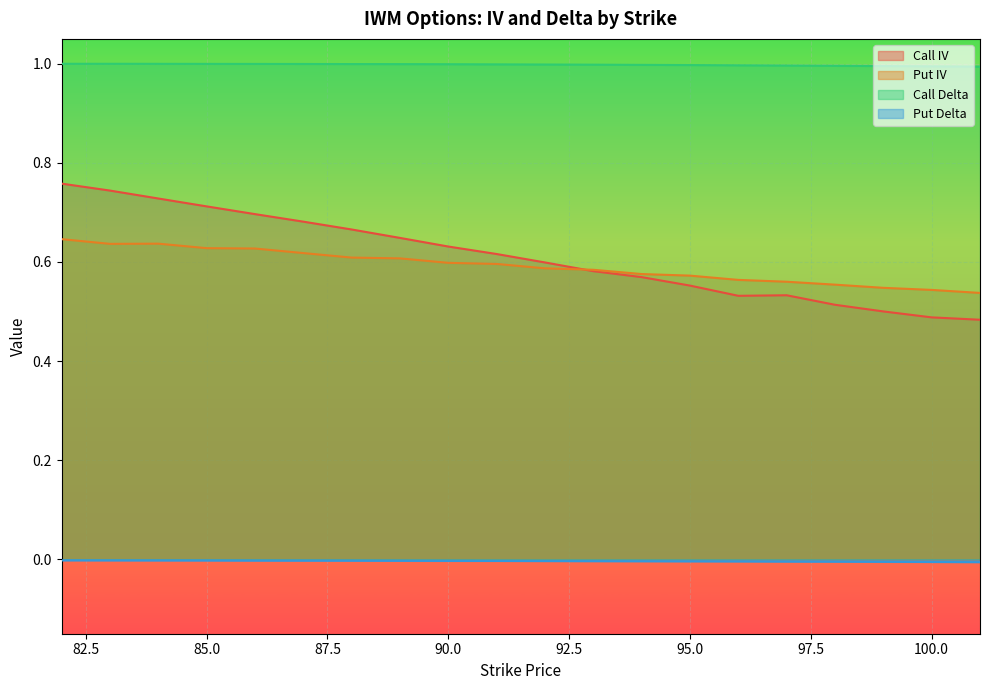

Which label corresponds to the smallest value in the chart?

101